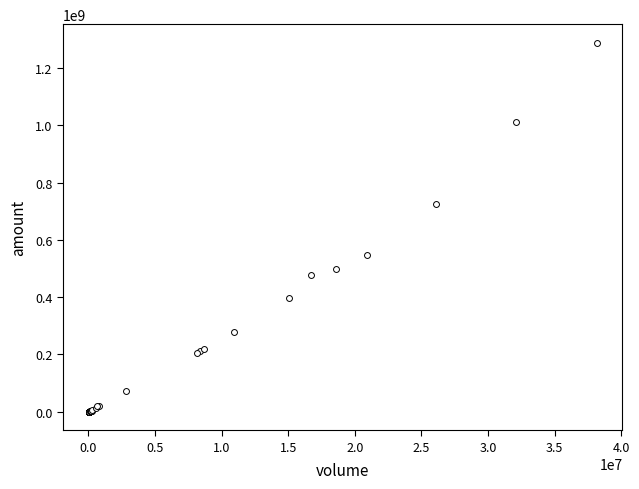

What Y value in the scatter plot is closest to 644138349?

725301826